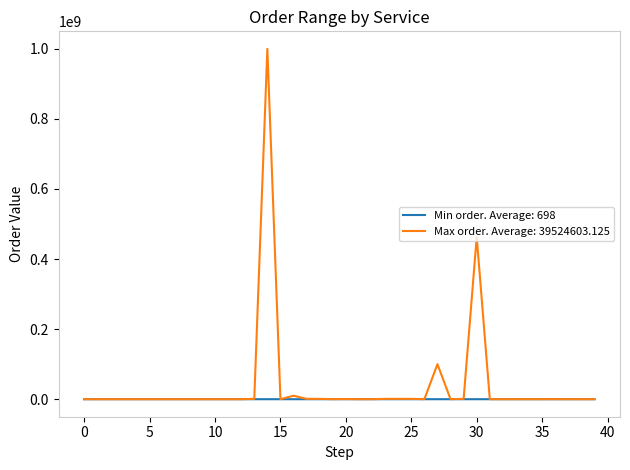

Which series has the widest spread of values?

Max order. Average: 39524603.125